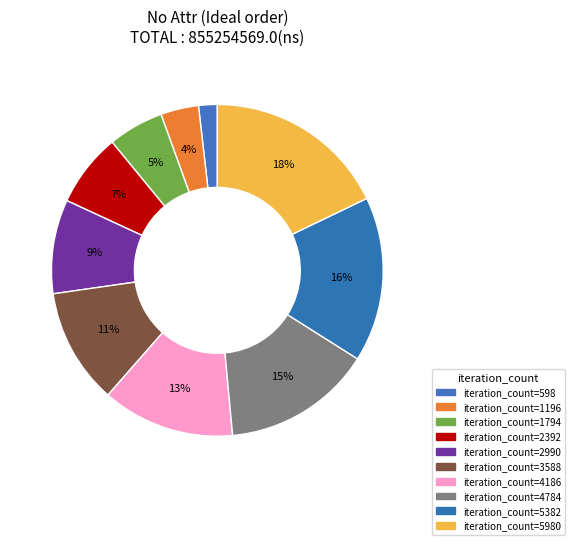

How many slices are in this pie chart?

10